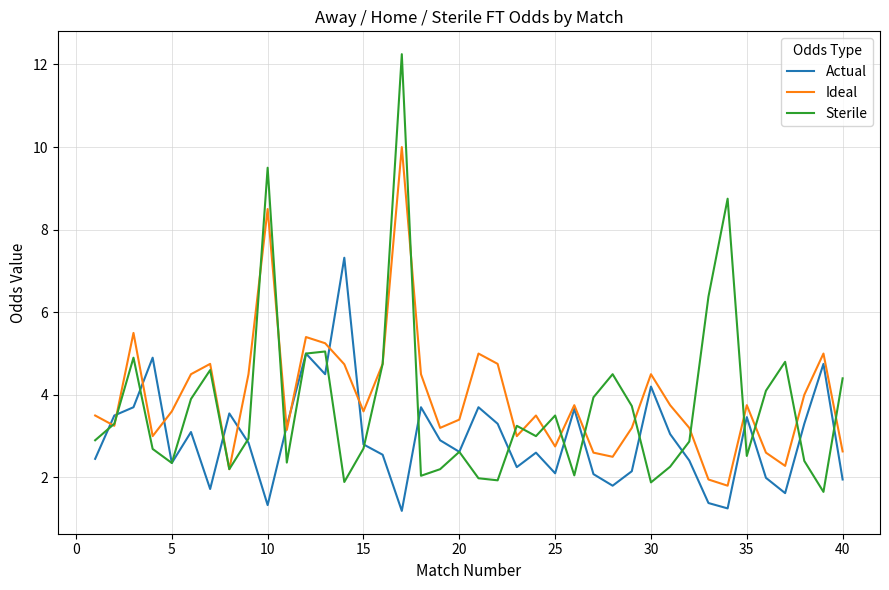

Rank the series by their maximum value, from lowest to highest.

Actual, Ideal, Sterile